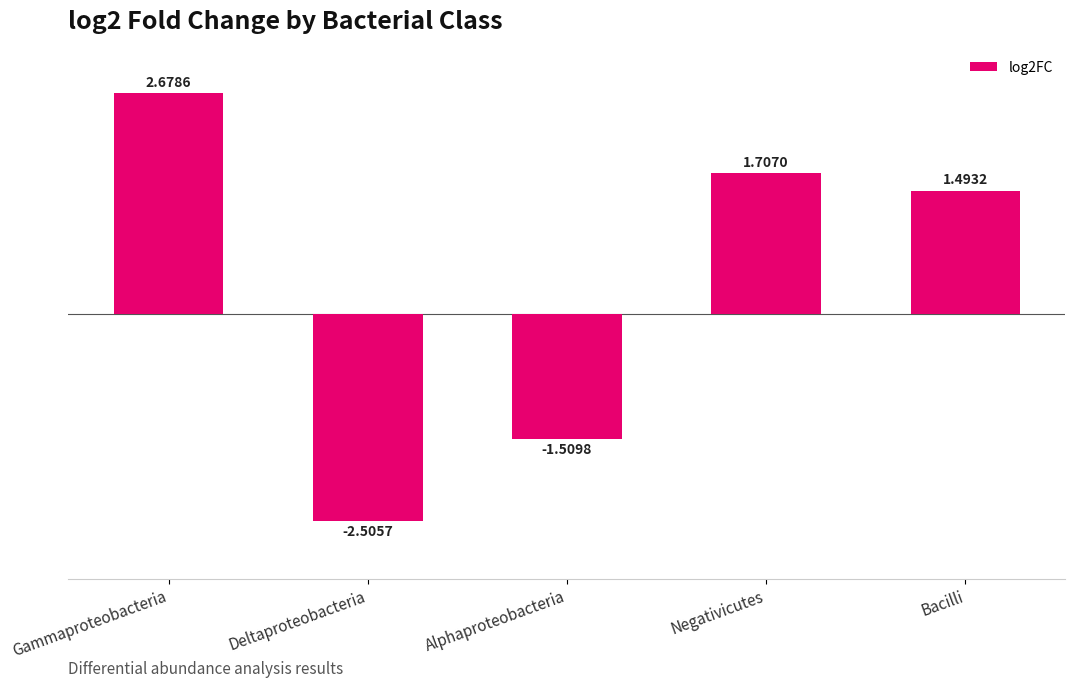

Are the bars grouped side by side (vs. stacked)?

No